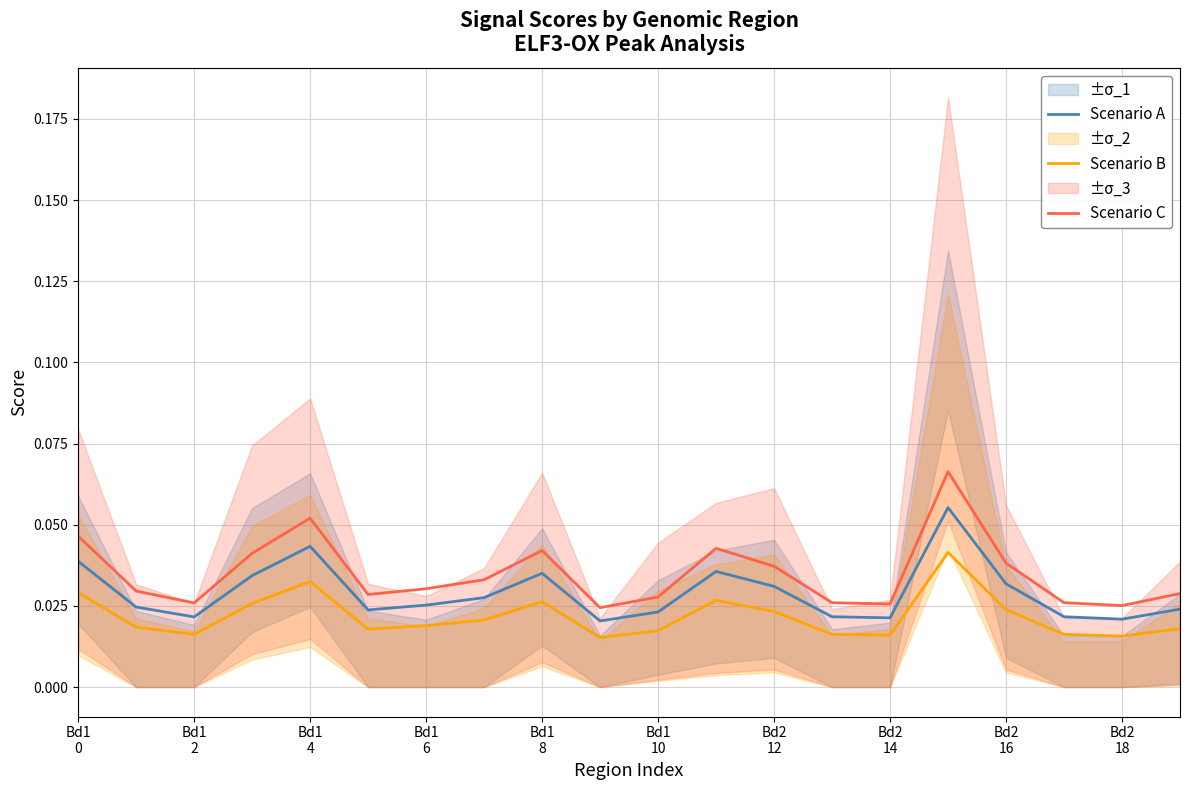

Is it true that Scenario B equals 0.0 at Bd1
0?

True